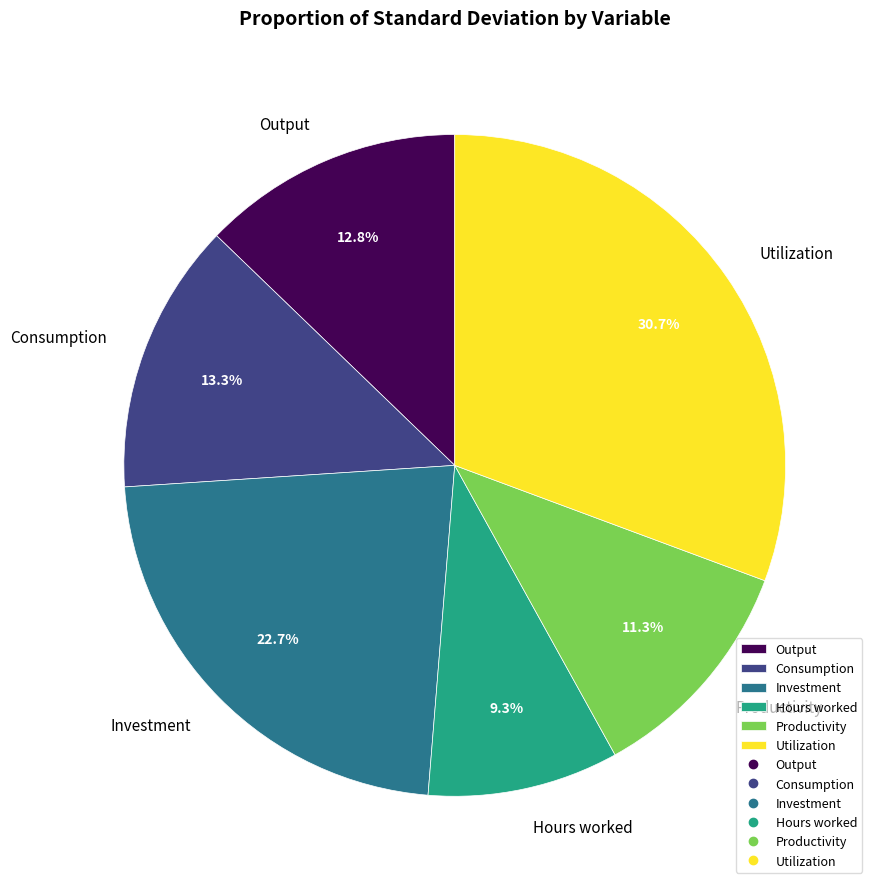

To the nearest percent, what percentage of the pie is Hours worked?

9%